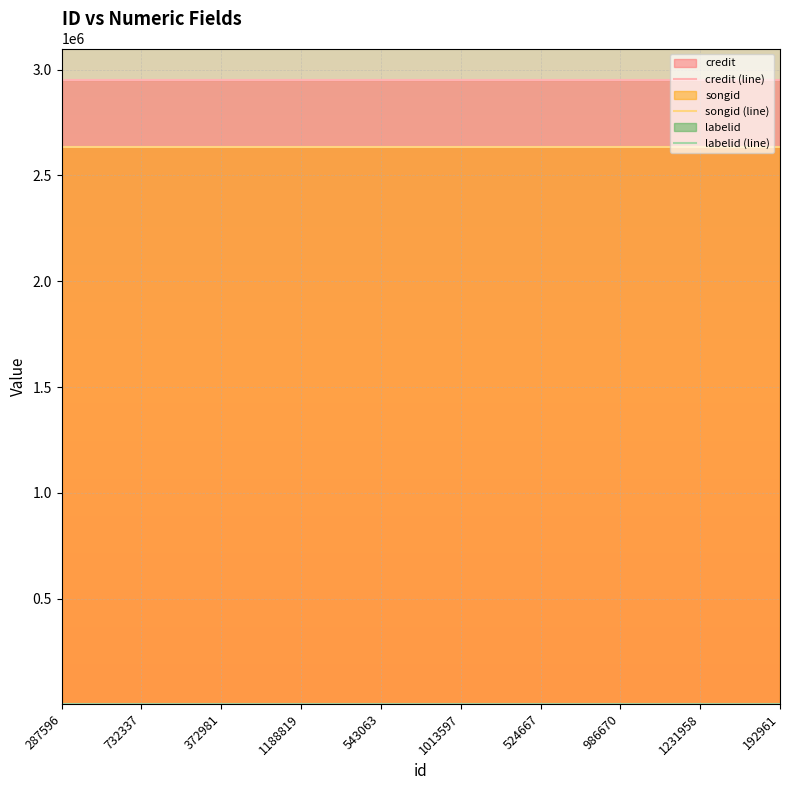

True or false: labelid (line) and credit (line) cross at least once.

False